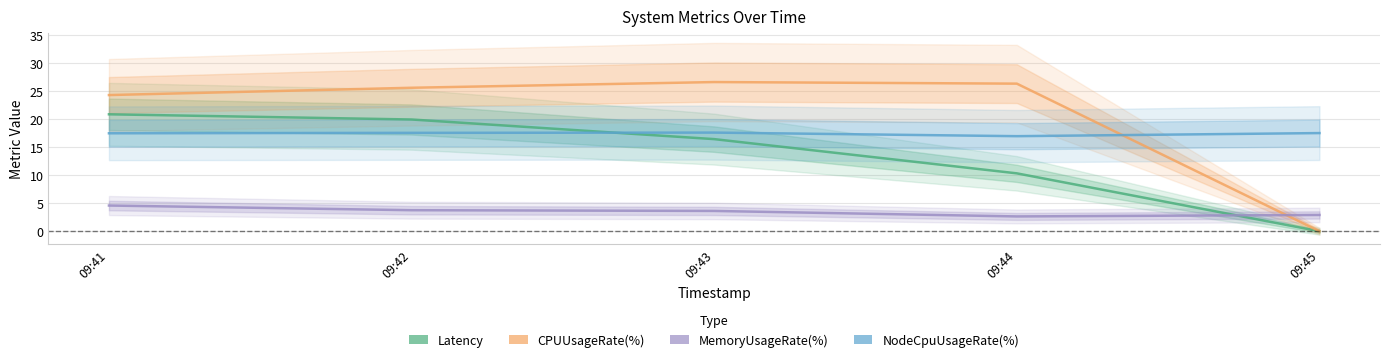

What is the difference between the CPUUsageRate(%) values at 09:42 and 09:43?

1.0